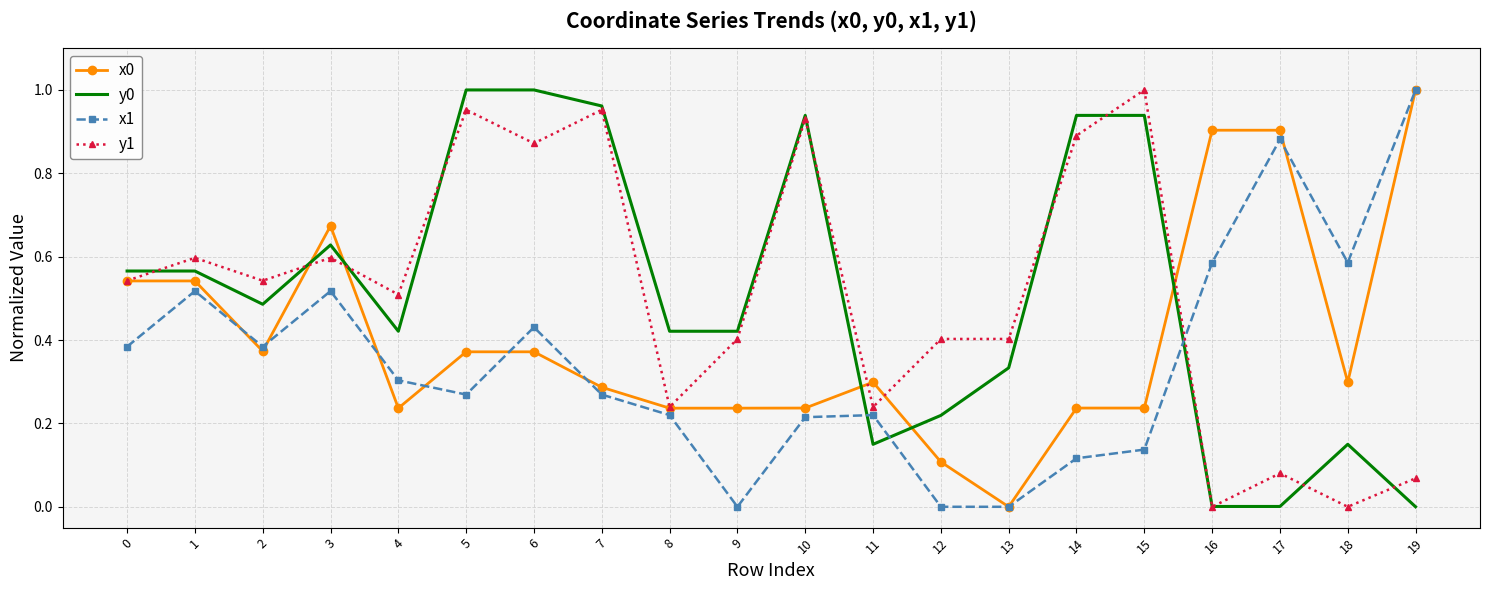

Is the value of y0 at 1 greater than the value of x1 at 15?

Yes